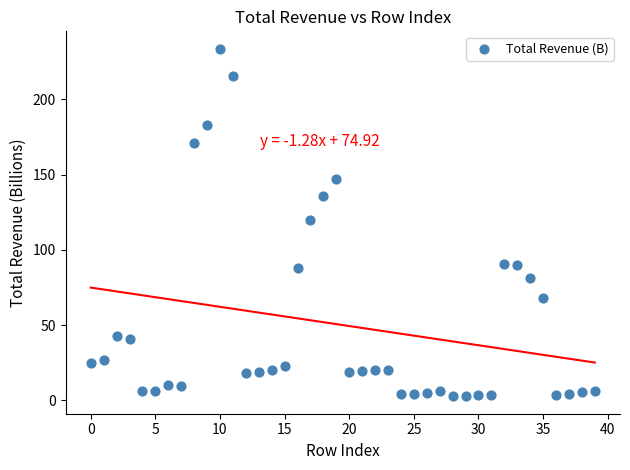

What is the range of Y values (max minus min)?

231.1